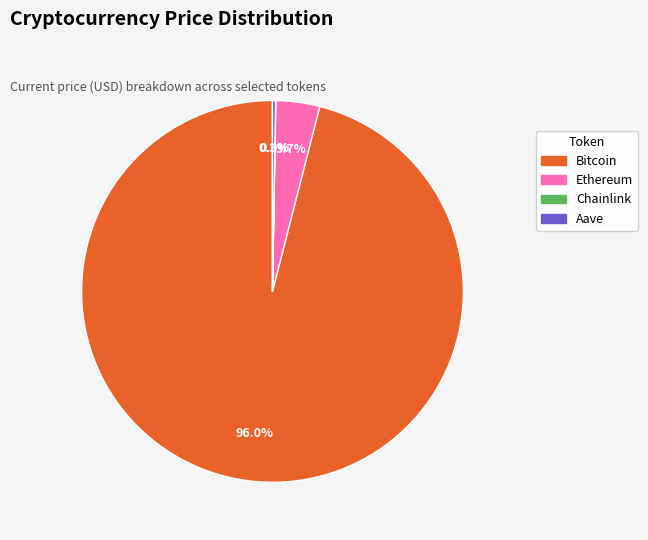

Combined, do Bitcoin and Ethereum account for over 50%?

Yes